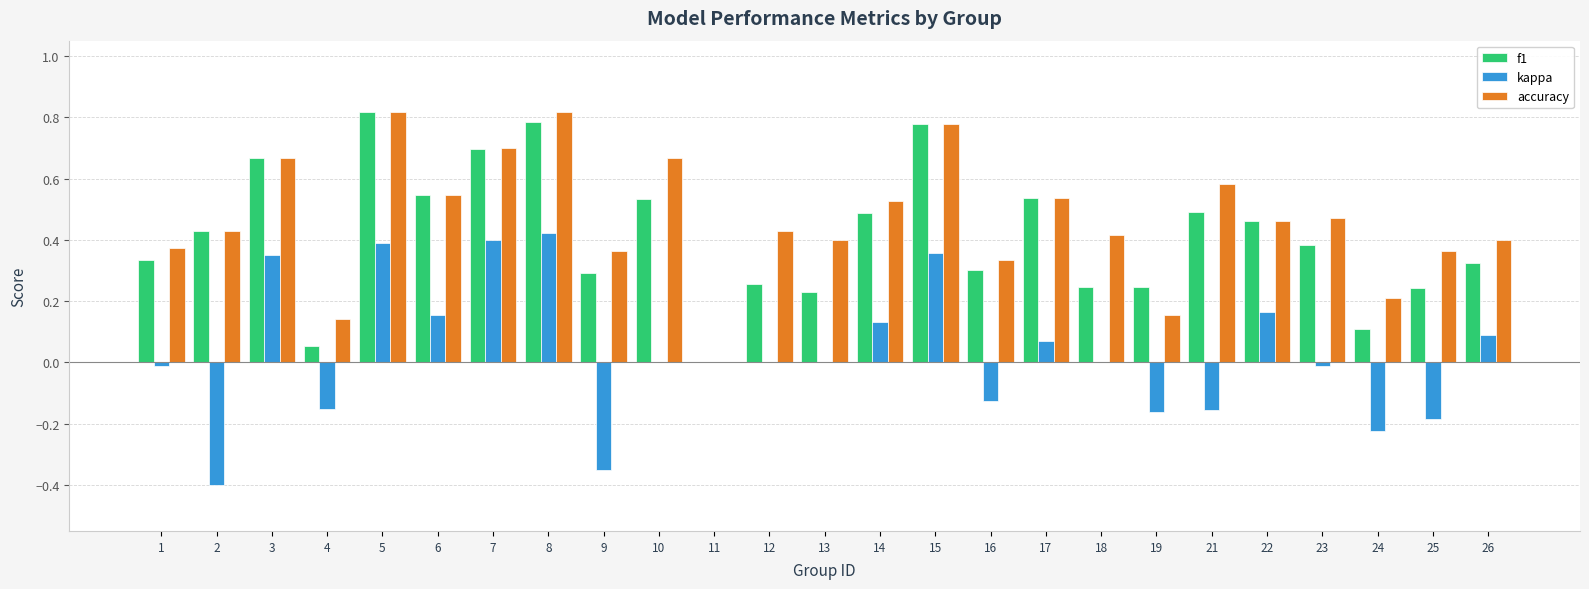

The kappa series shows 0.0 at 18. True or false?

True